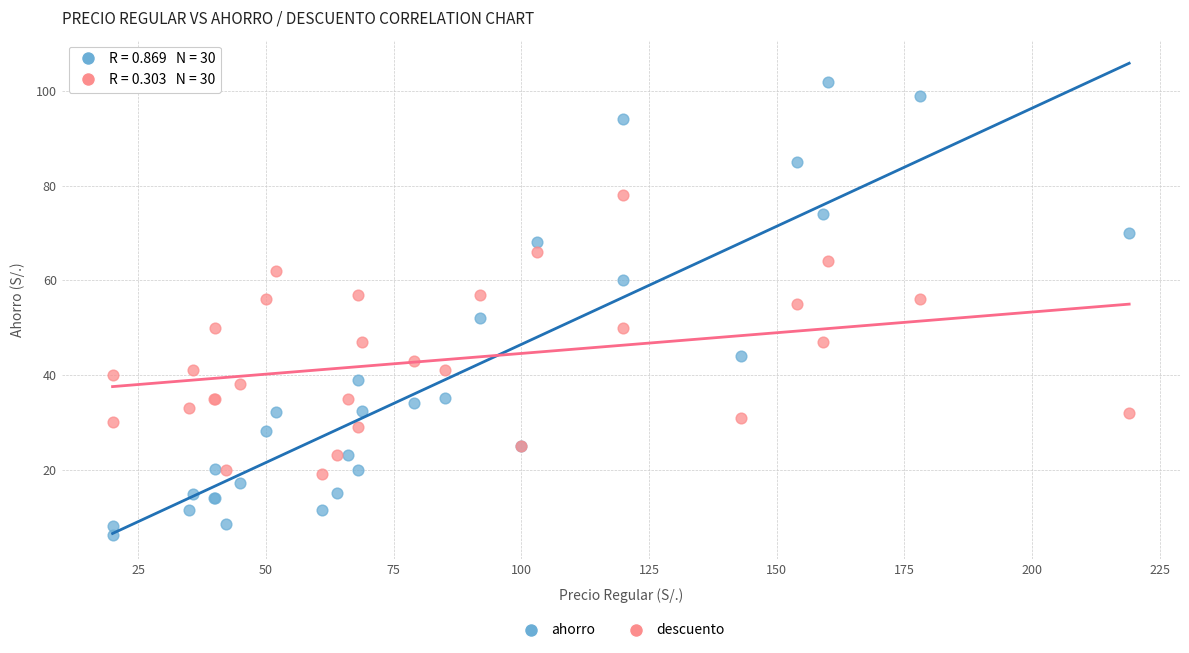

Which series reaches the minimum Y coordinate?

ahorro